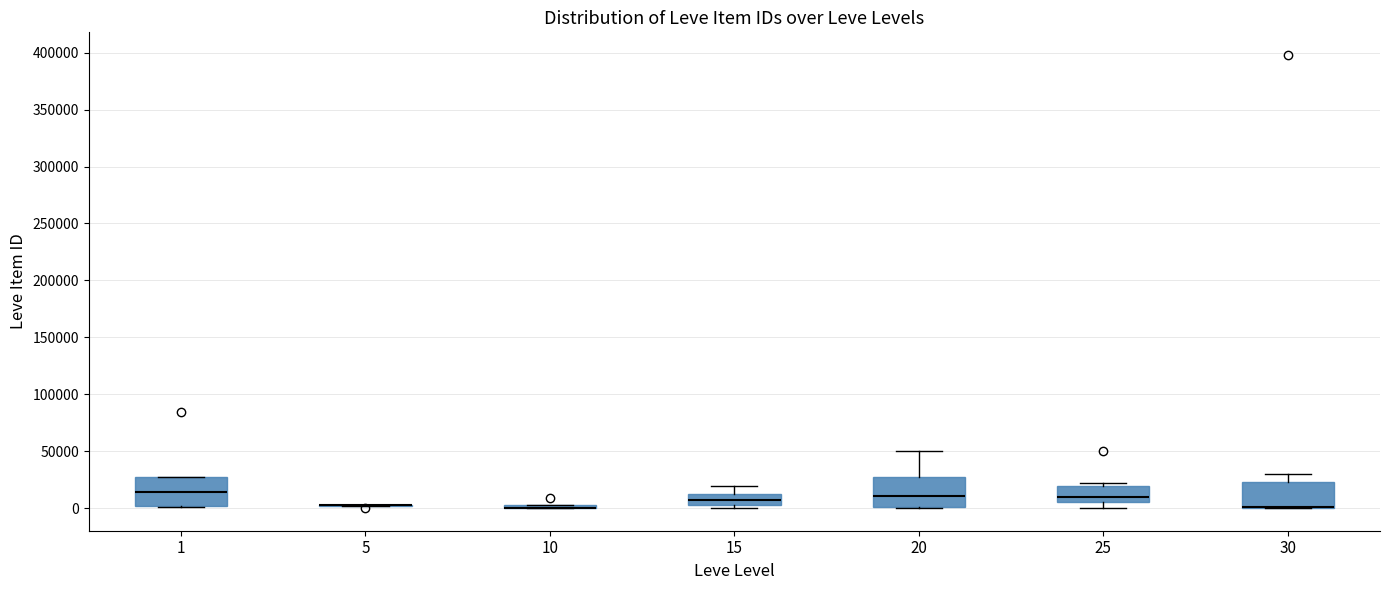

Reading left to right, read every box against the y-axis: the position of its median line, the range the box covers, and the ends of its whiskers. The values are not printed on the chart, so give them approximately, as read against the axis.

1: median 15000, box 0 to 25000, whiskers 0 to 25000
5: box collapsed to a line at 0, whiskers 0 to 5000
10: box collapsed to a line at 0, whiskers 0 to 5000
15: median 5000 (inside the box), box 5000 to 15000, whiskers 0 to 20000
20: median 10000, box 0 to 25000, whiskers 0 to 50000
25: median 10000, box 5000 to 20000, whiskers 0 to 20000 (just above the box's upper edge)
30: median 0 (drawn on the box's lower edge), box 0 to 25000, whiskers 0 to 30000